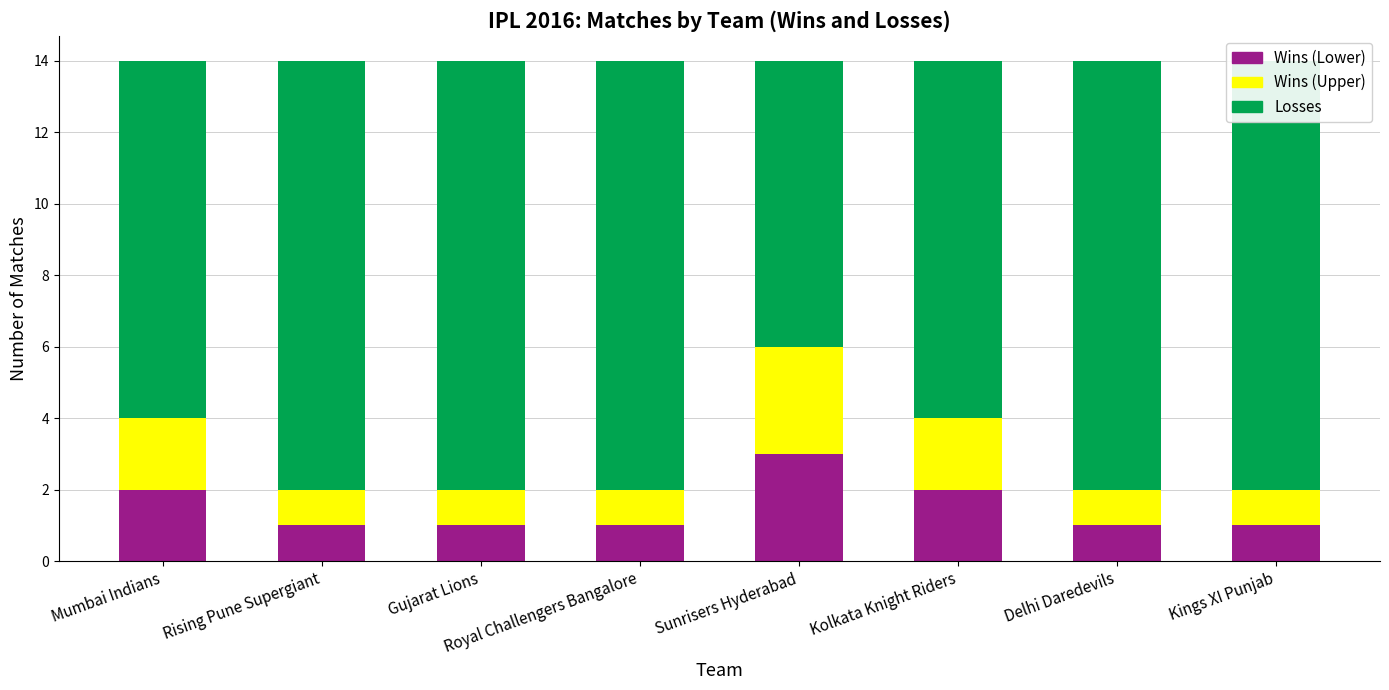

How many groups of bars are there?

8